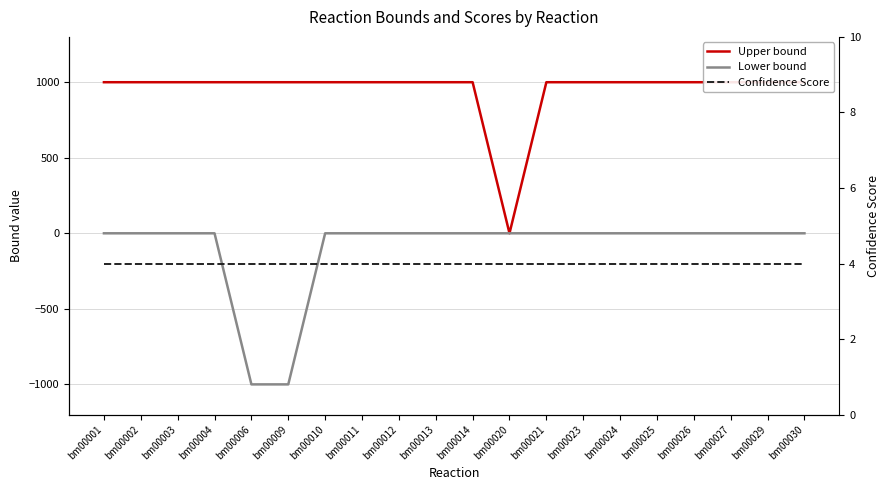

Is this an area chart (filled region under the line)?

No